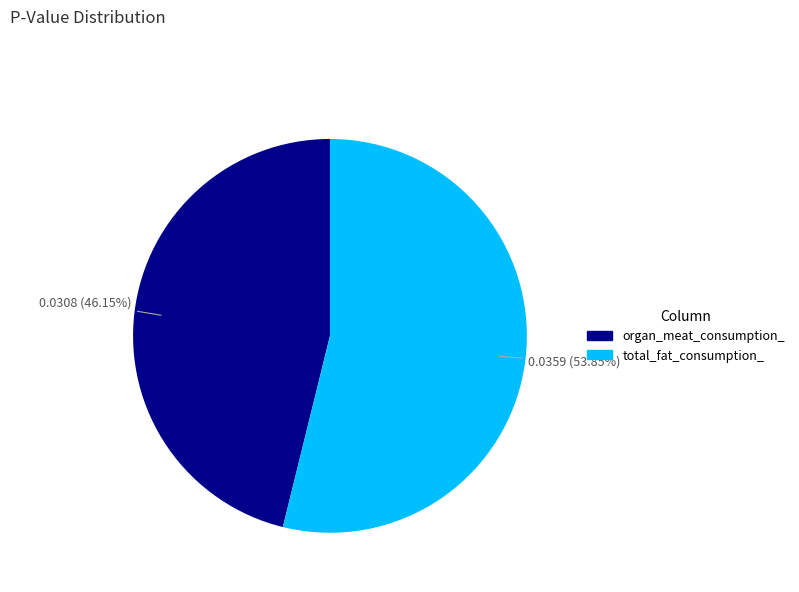

True or false: organ_meat_consumption_ accounts for 46% of the total.

True